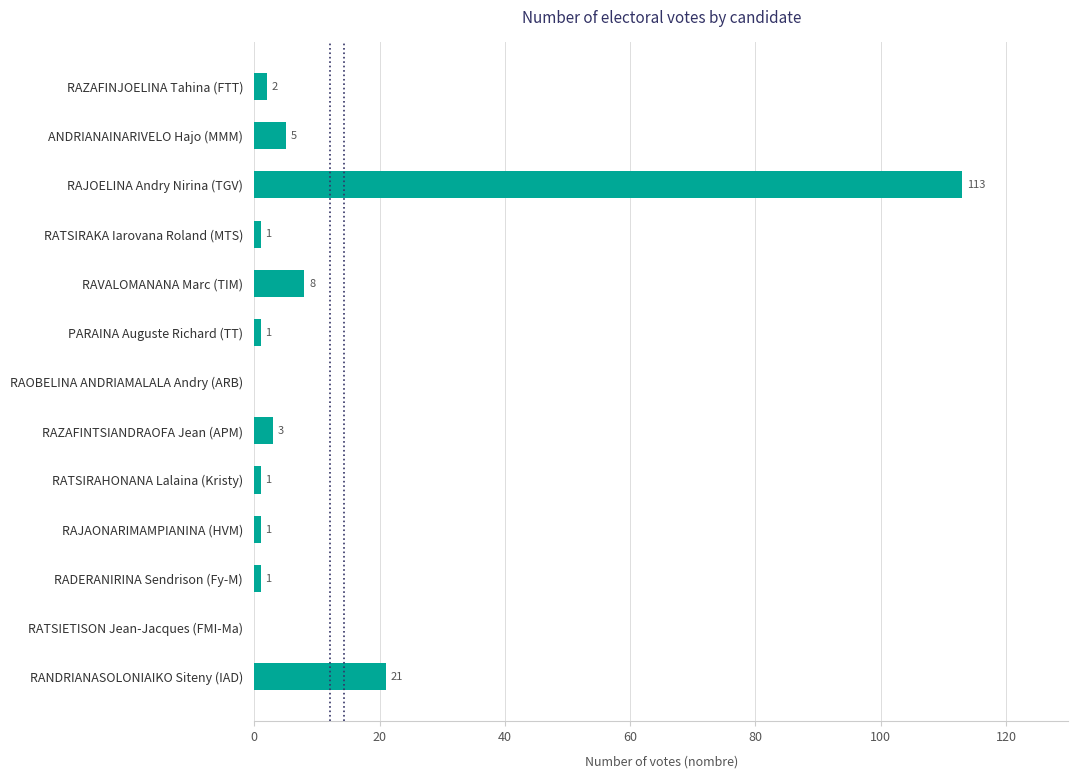

What is the change in value from RATSIETISON Jean-Jacques (FMI-Ma) to RATSIRAHONANA Lalaina (Kristy)?

+1